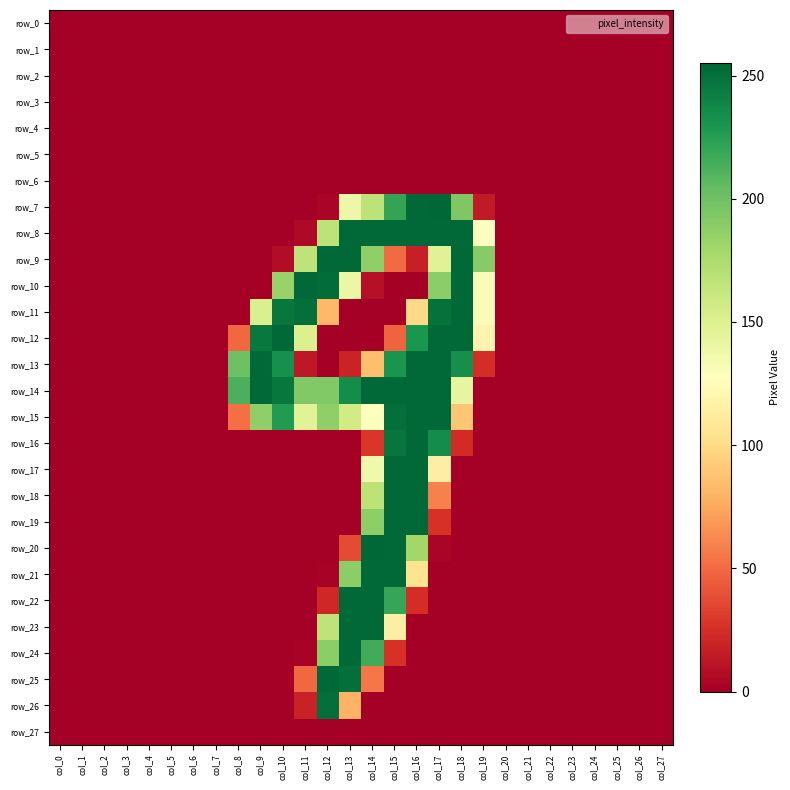

What is the difference between the highest and lowest values at col_13?

254